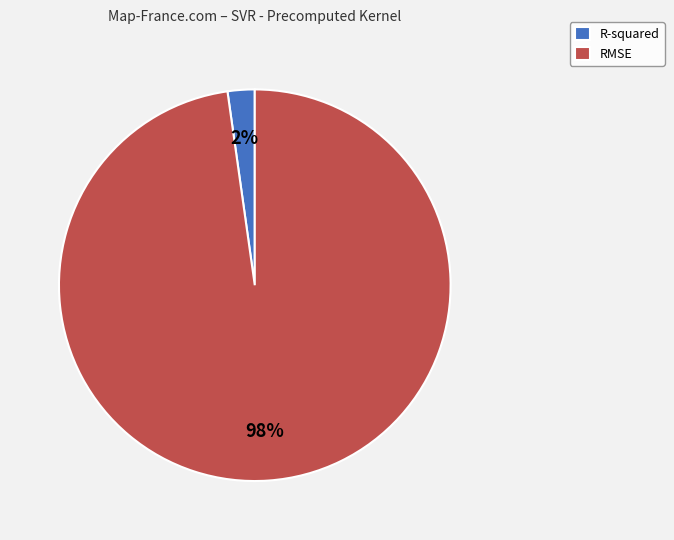

To the nearest percent, what is the combined percentage of RMSE and R-squared?

100%